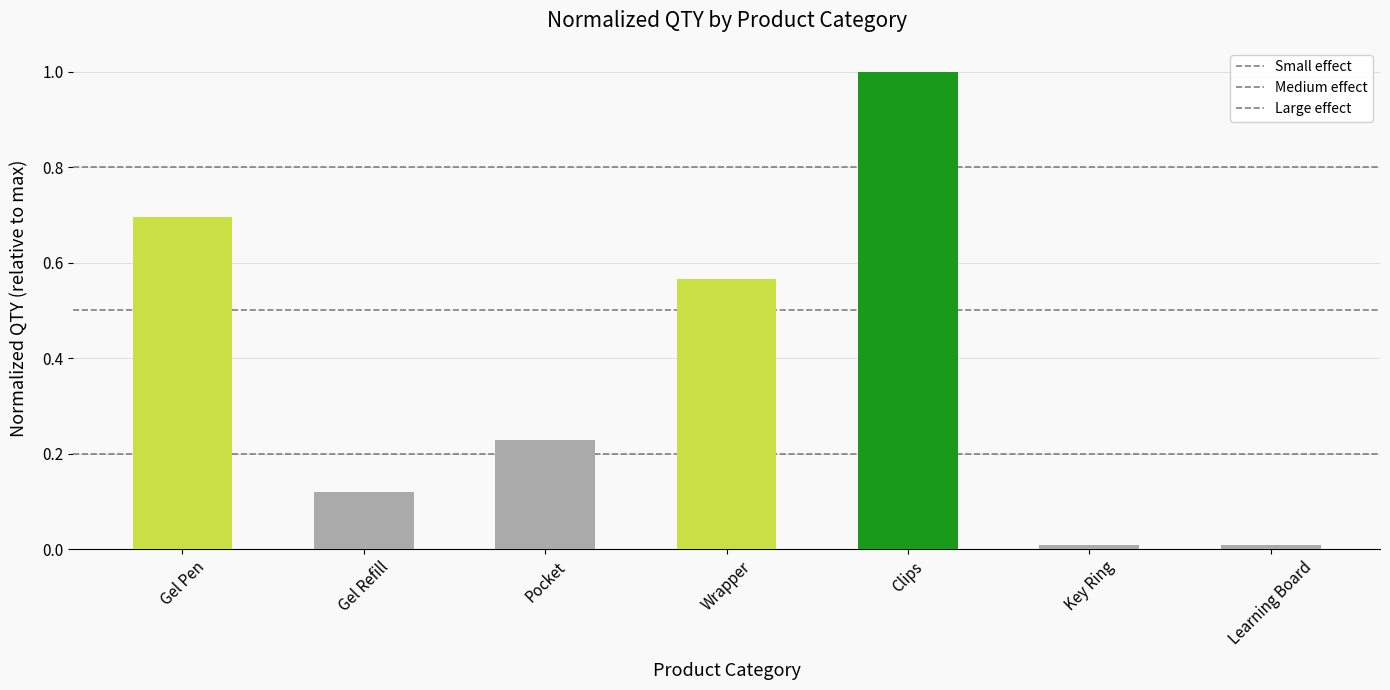

What is the label of the 2nd bar from the right?

Gel Pen